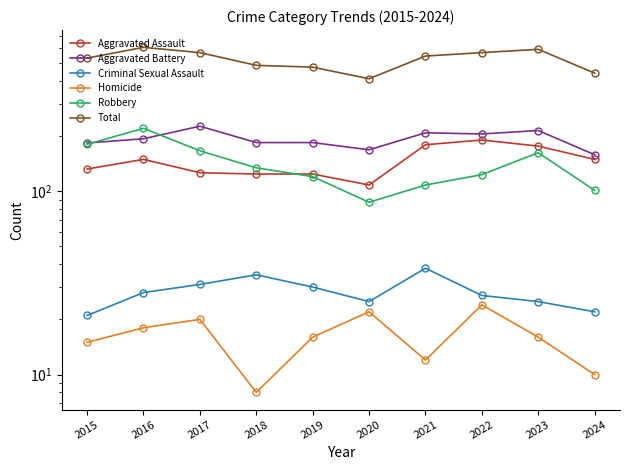

The Robbery series shows 23 at 2020. True or false?

False